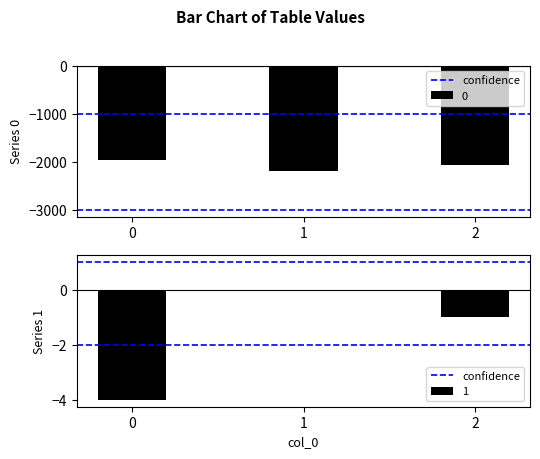

How many bars are there in total?

6